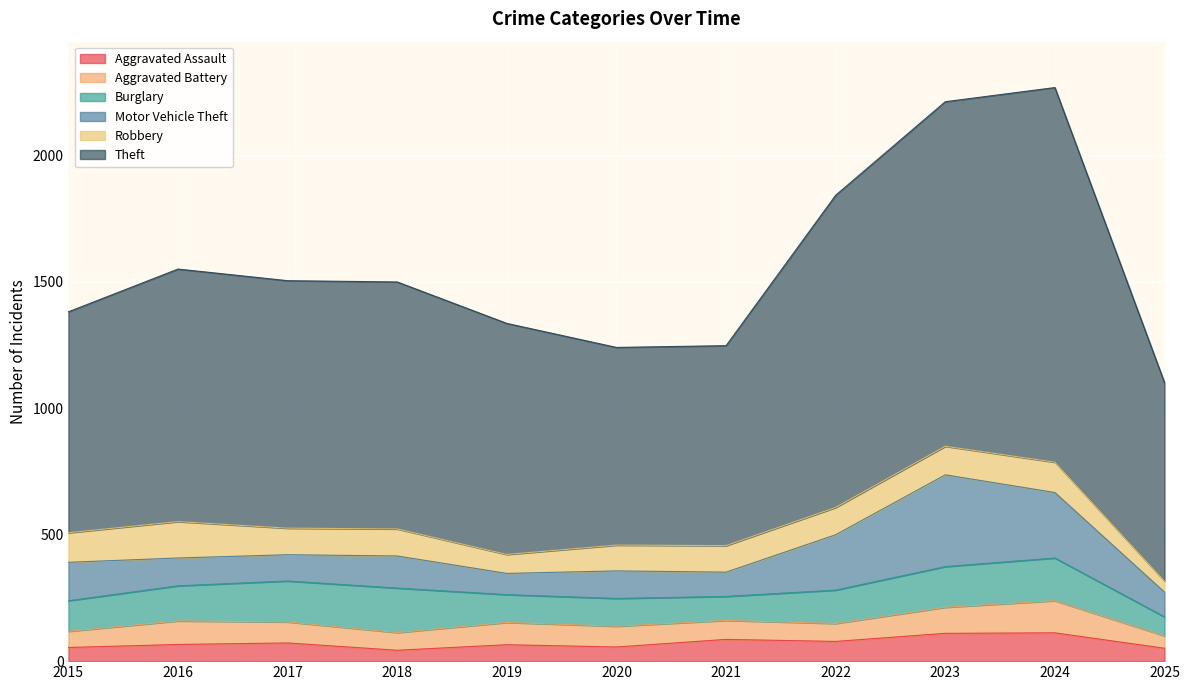

What is the value of the Motor Vehicle Theft point at the 5th from the left?

84